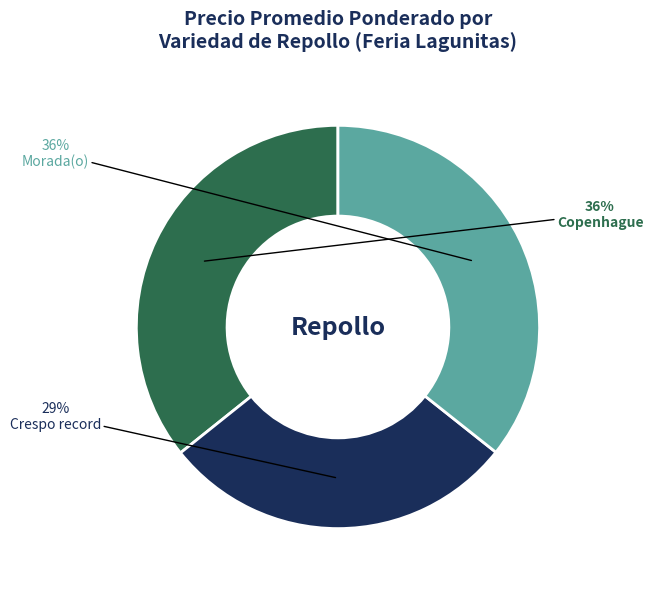

Approximately how many times larger is the value at Morada(o) compared to Crespo record?

1.2